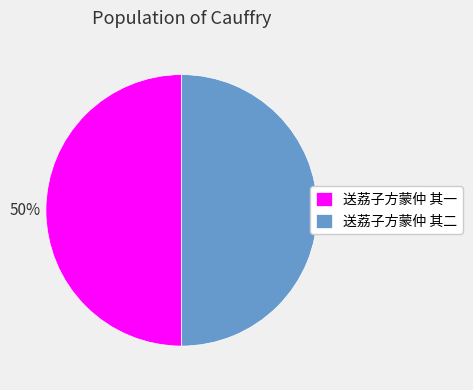

Is the sum of 送荔子方蒙仲 其一 and 送荔子方蒙仲 其二 greater than half?

Yes